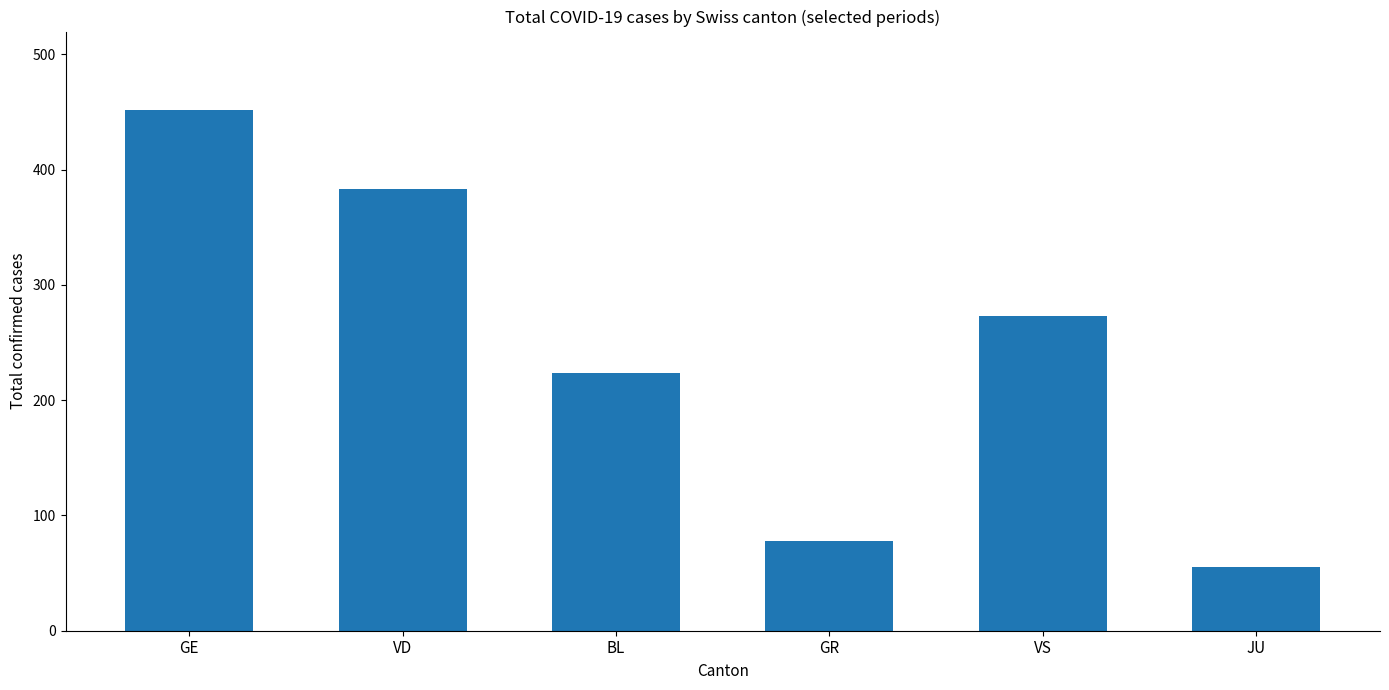

Reading left to right, transcribe all the data shown in this chart.

GE=452	VD=383	BL=224	GR=78	VS=273	JU=55